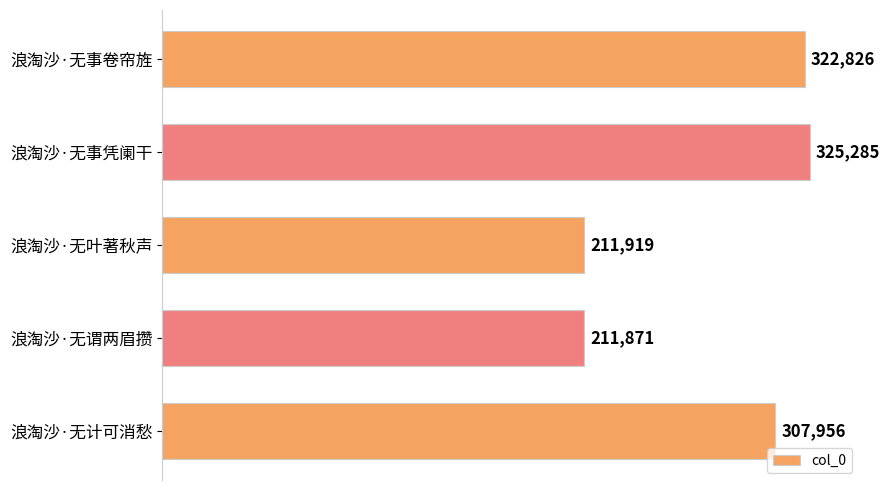

At which label is the value closest to 268578?

浪淘沙·无计可消愁